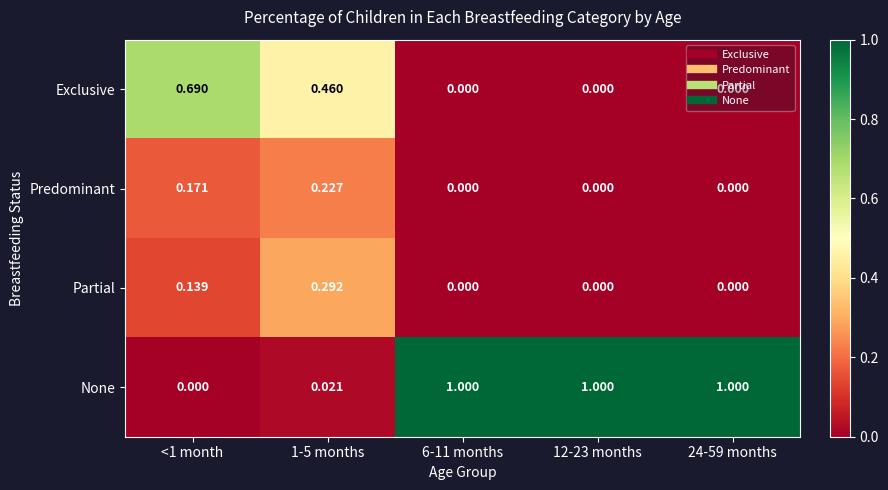

Between 1-5 months and 12-23 months, which series saw the biggest shift?

None